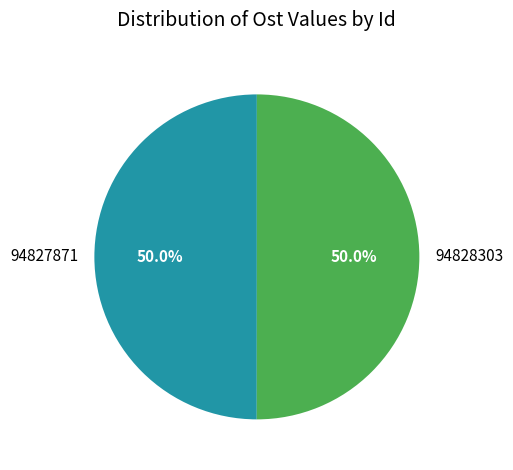

Approximately how many times larger is the value at 94827871 compared to 94828303?

1.0